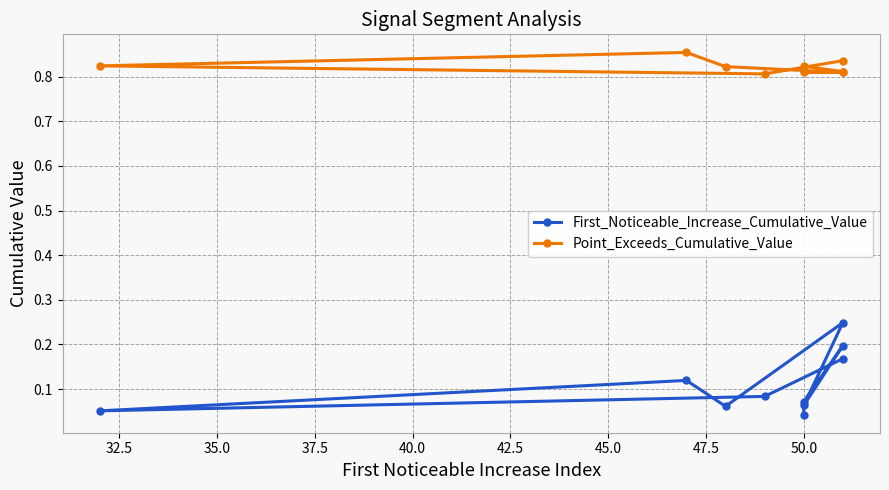

What are all the series names shown in the legend?

First_Noticeable_Increase_Cumulative_Value, Point_Exceeds_Cumulative_Value